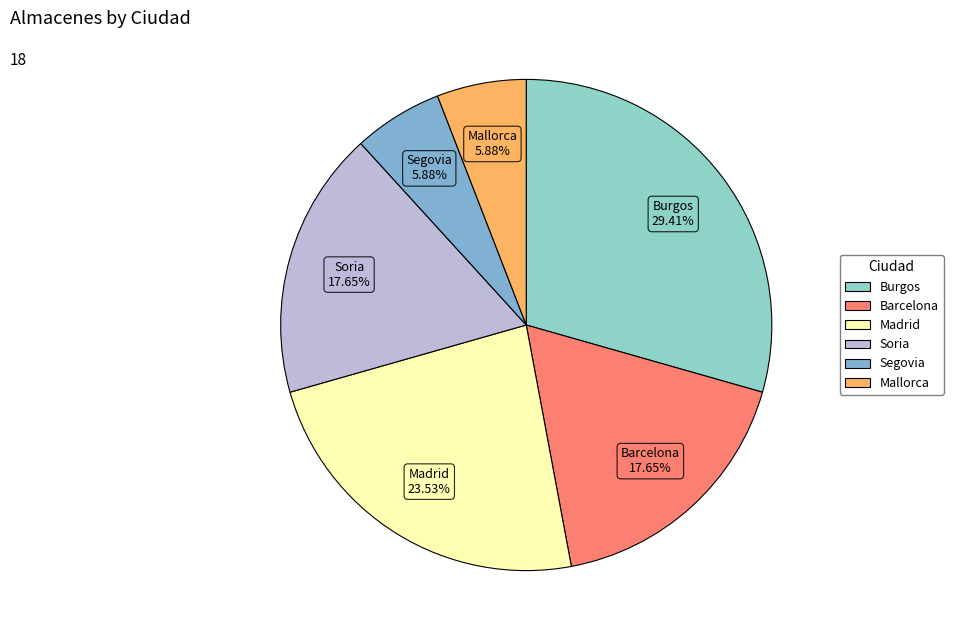

Which has a higher value, Barcelona or Segovia?

Barcelona